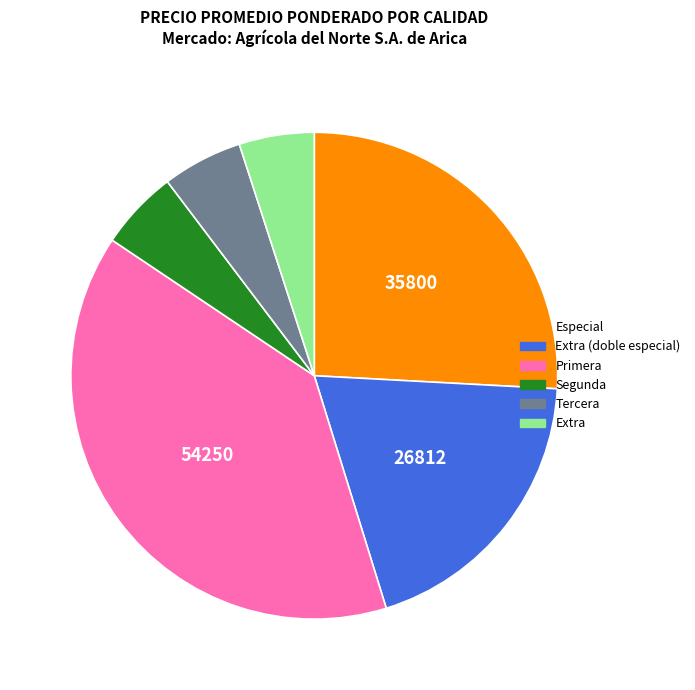

Is the sum of Primera and Tercera greater than half?

No